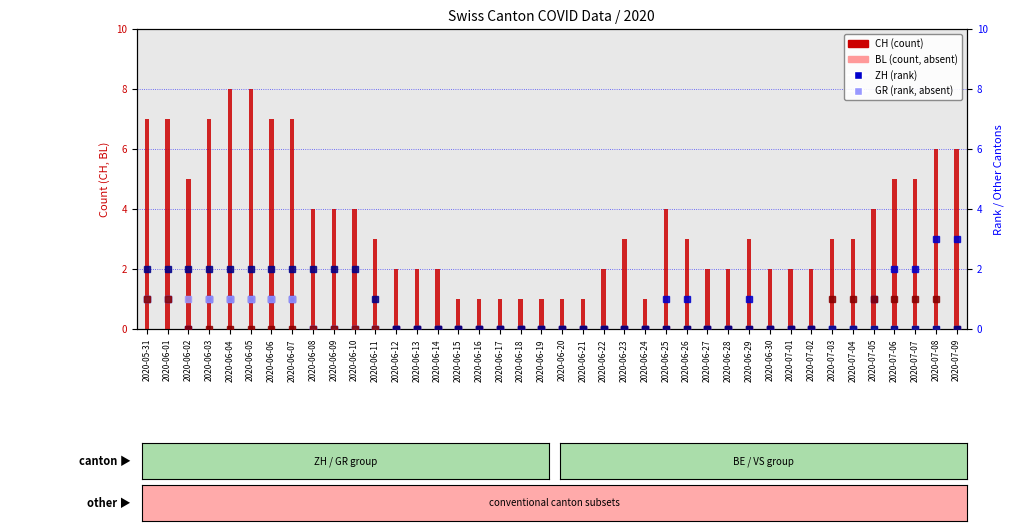

What is the label of the 14th bar from the right?

2020-06-26